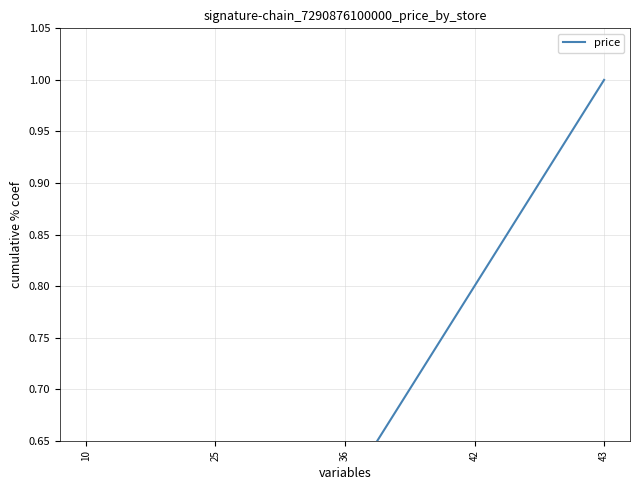

Read the value at 36.

0.6